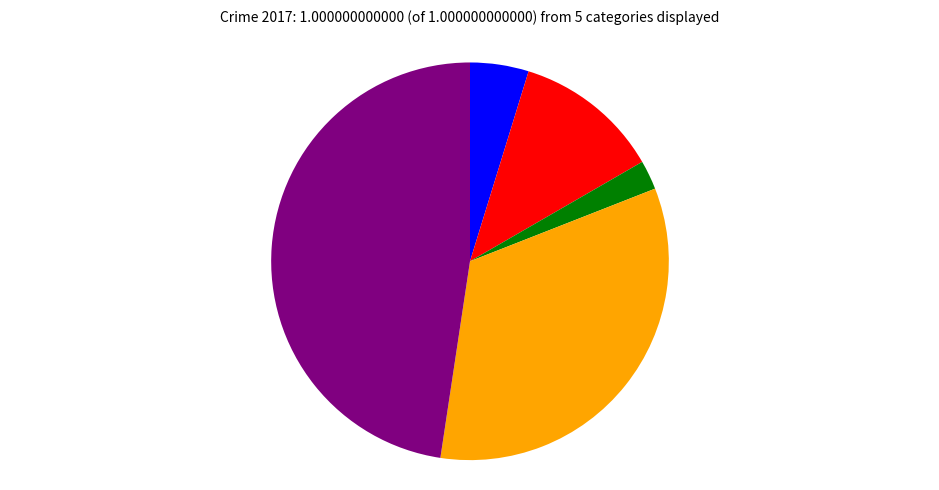

How many segments does this pie chart have?

5